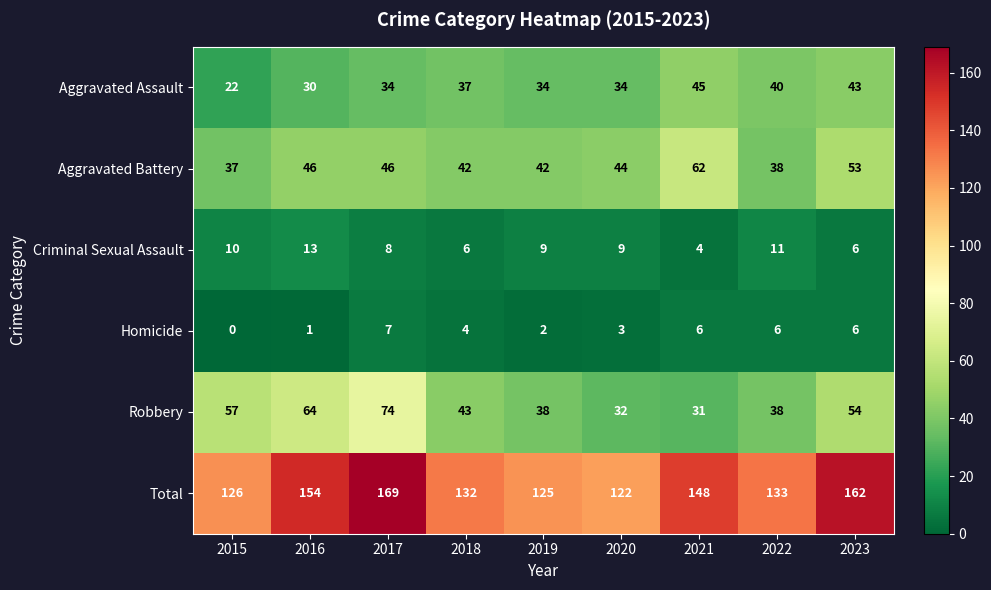

How many categories are shown in the chart?

9